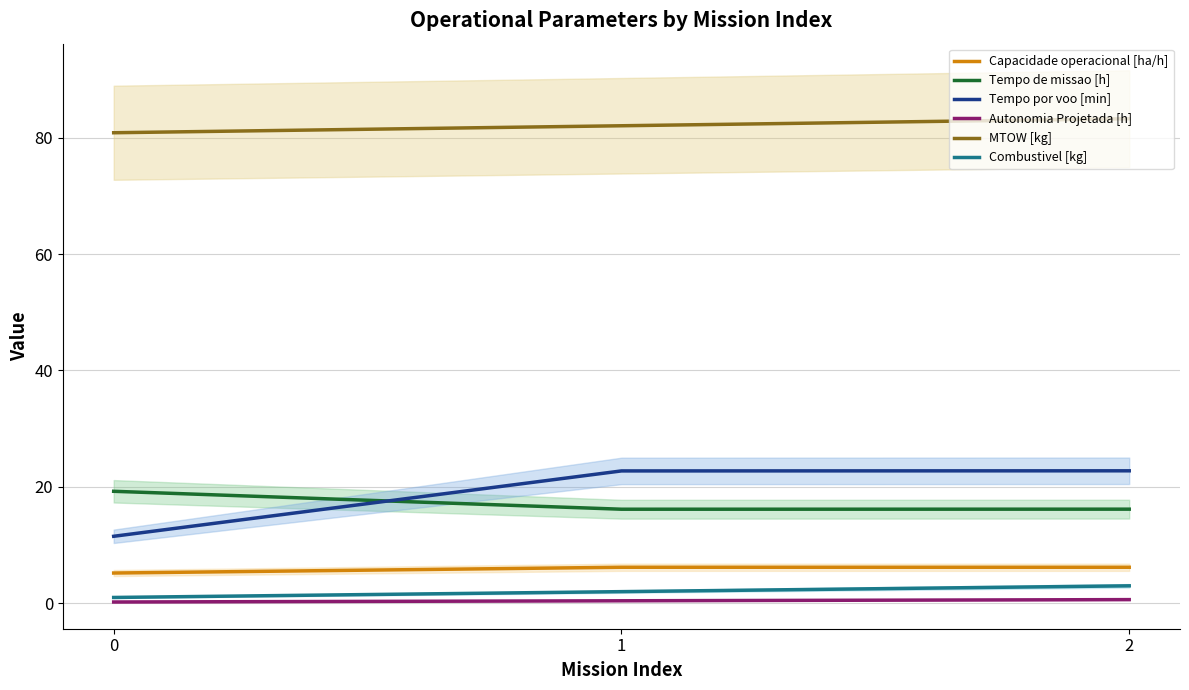

What value does the Combustivel [kg] series have at 0?

1.0